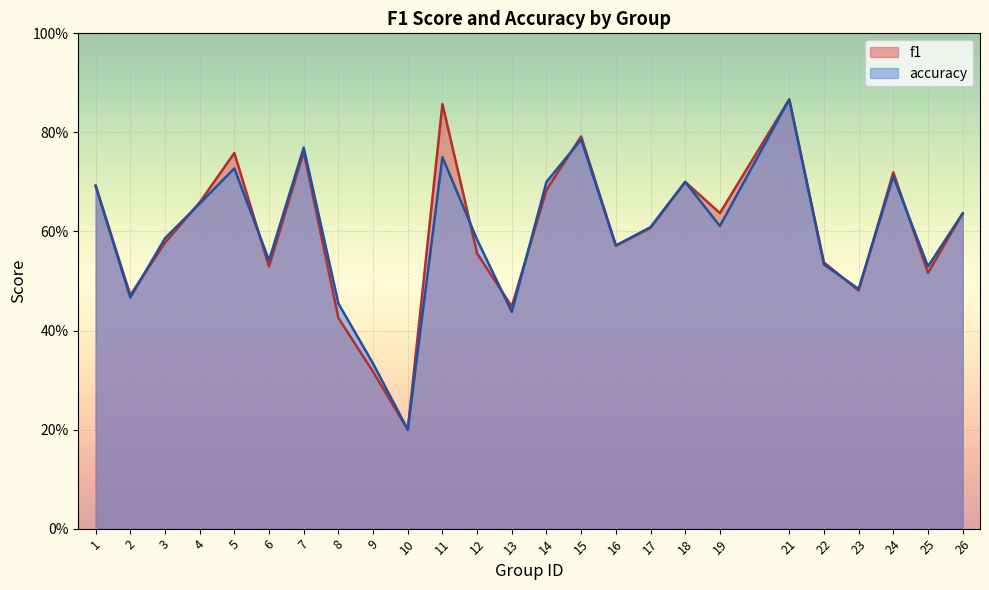

Which category has the lowest value in the accuracy series?

10